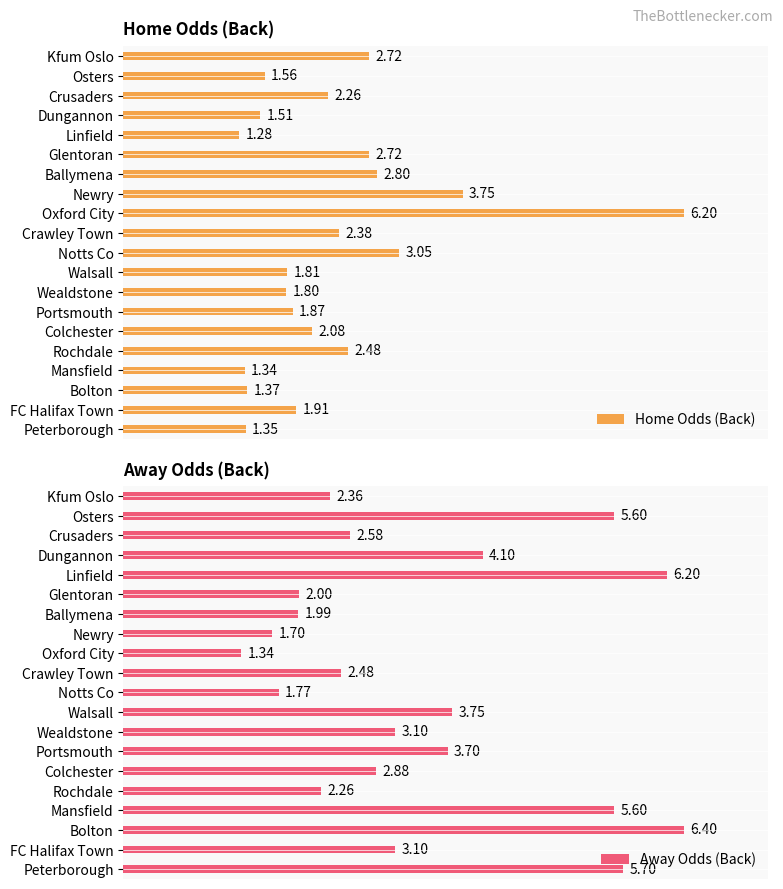

What is the value of the Away Odds (Back) bar at the 15th from the left?

2.9